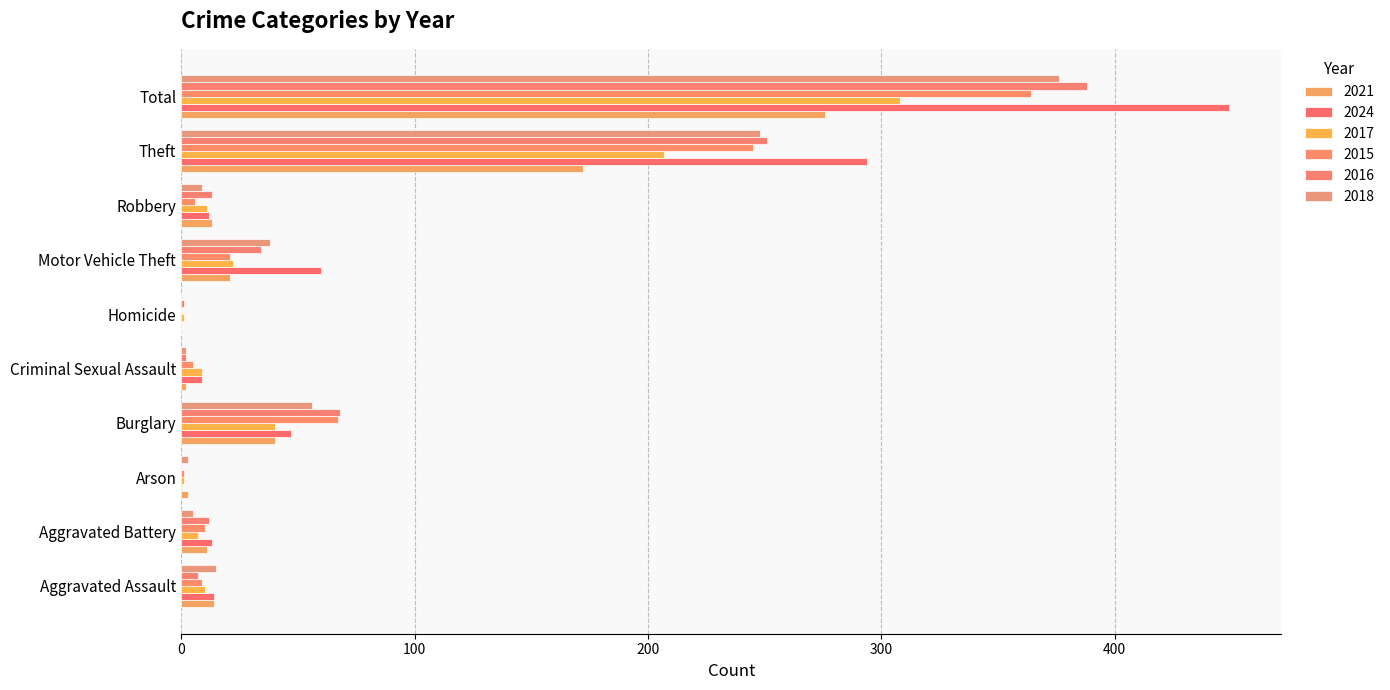

How many distinct data groups are displayed?

6